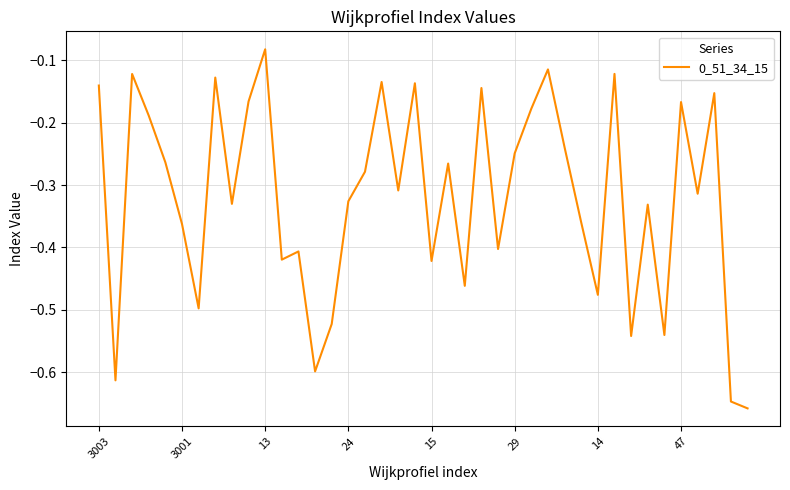

What is the difference between the maximum and minimum values?

0.6